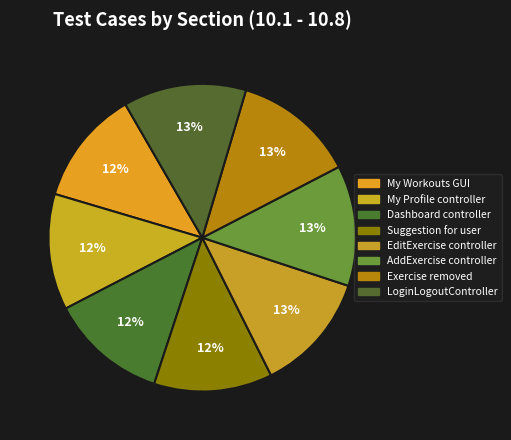

How many segments does this pie chart have?

8